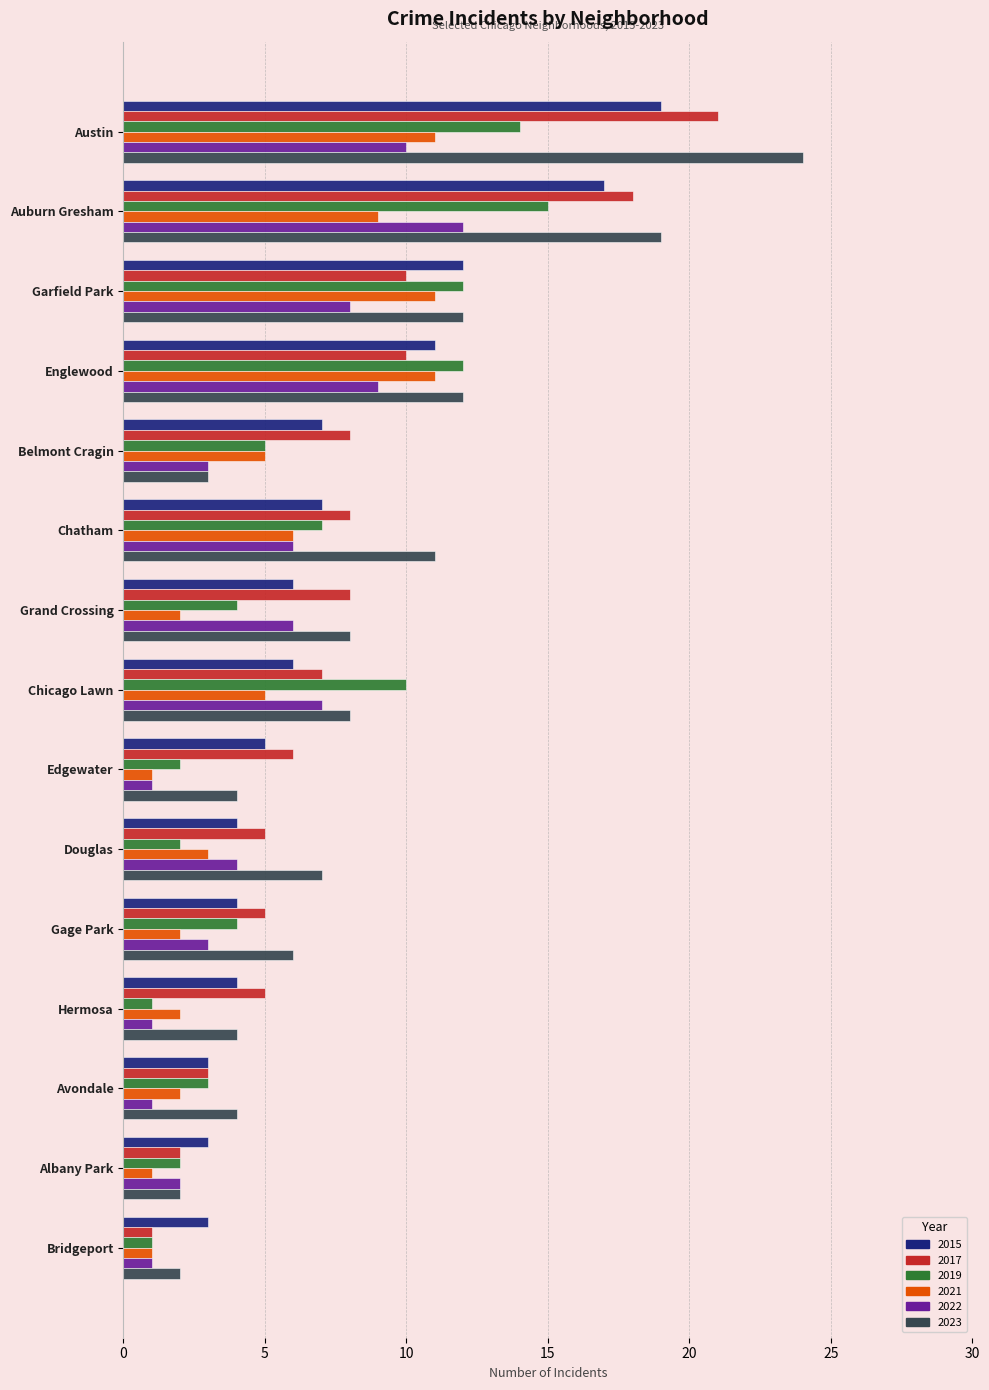

The value of 2017 at Auburn Gresham is 7. True or false?

False